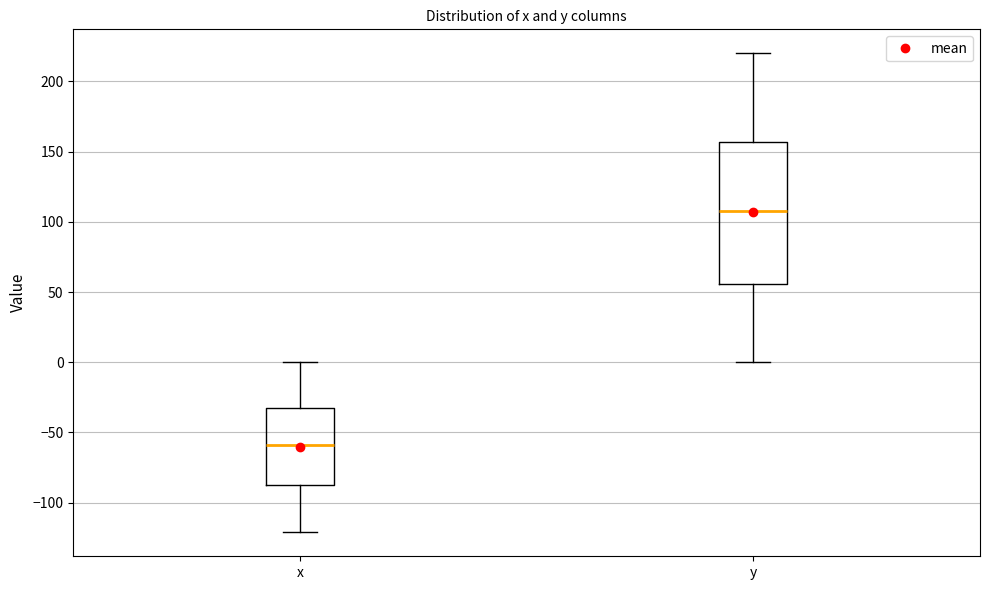

Reading left to right, read every box against the y-axis: the position of its median line, the range the box covers, and the ends of its whiskers. The values are not printed on the chart, so give them approximately, as read against the axis.

x: median -60, box -90 to -35, whiskers -120 to 0
y: median 110, box 55 to 155, whiskers 0 to 220